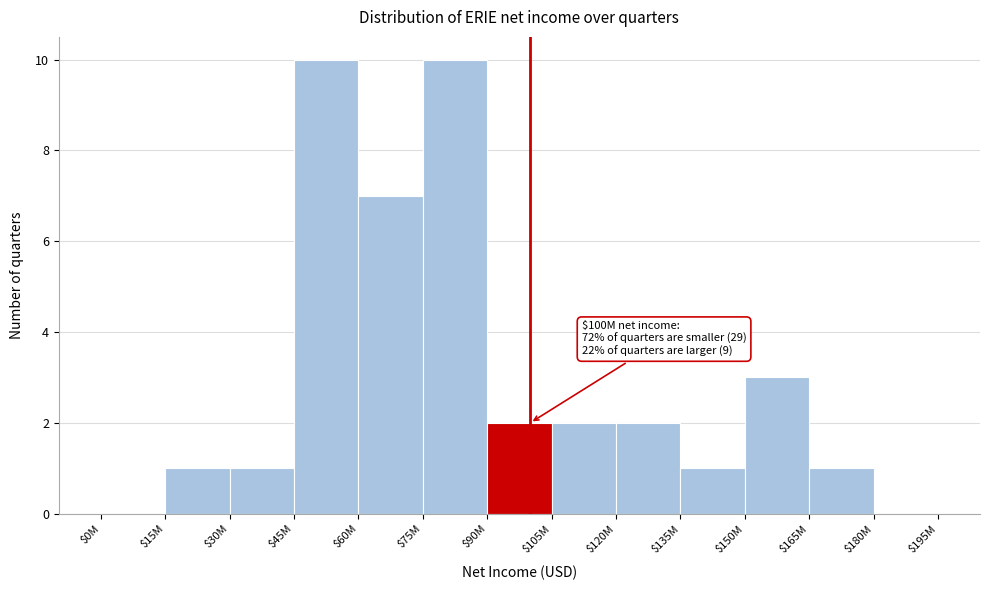

Is it true that the value at $60M is 7?

True